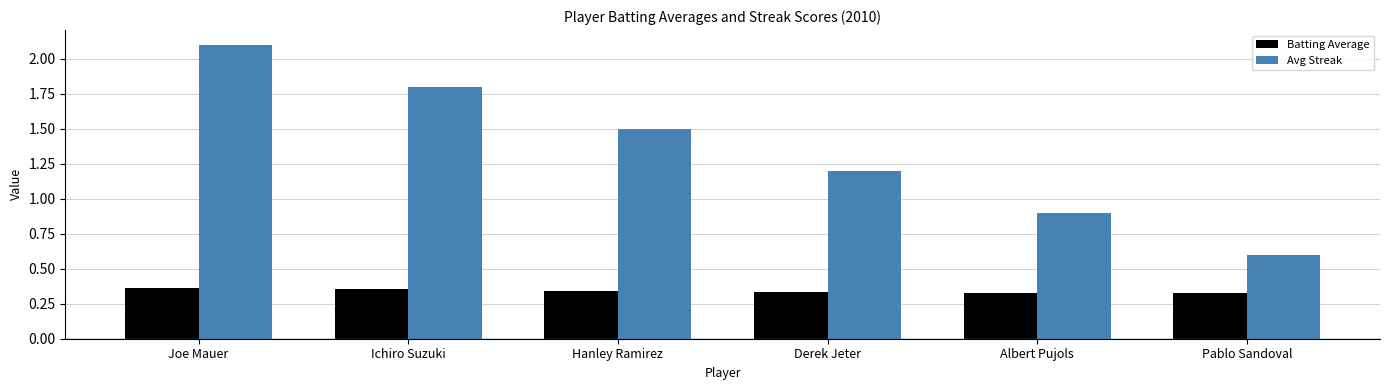

What is the value of the Avg Streak bar at the 4th from the left?

1.2